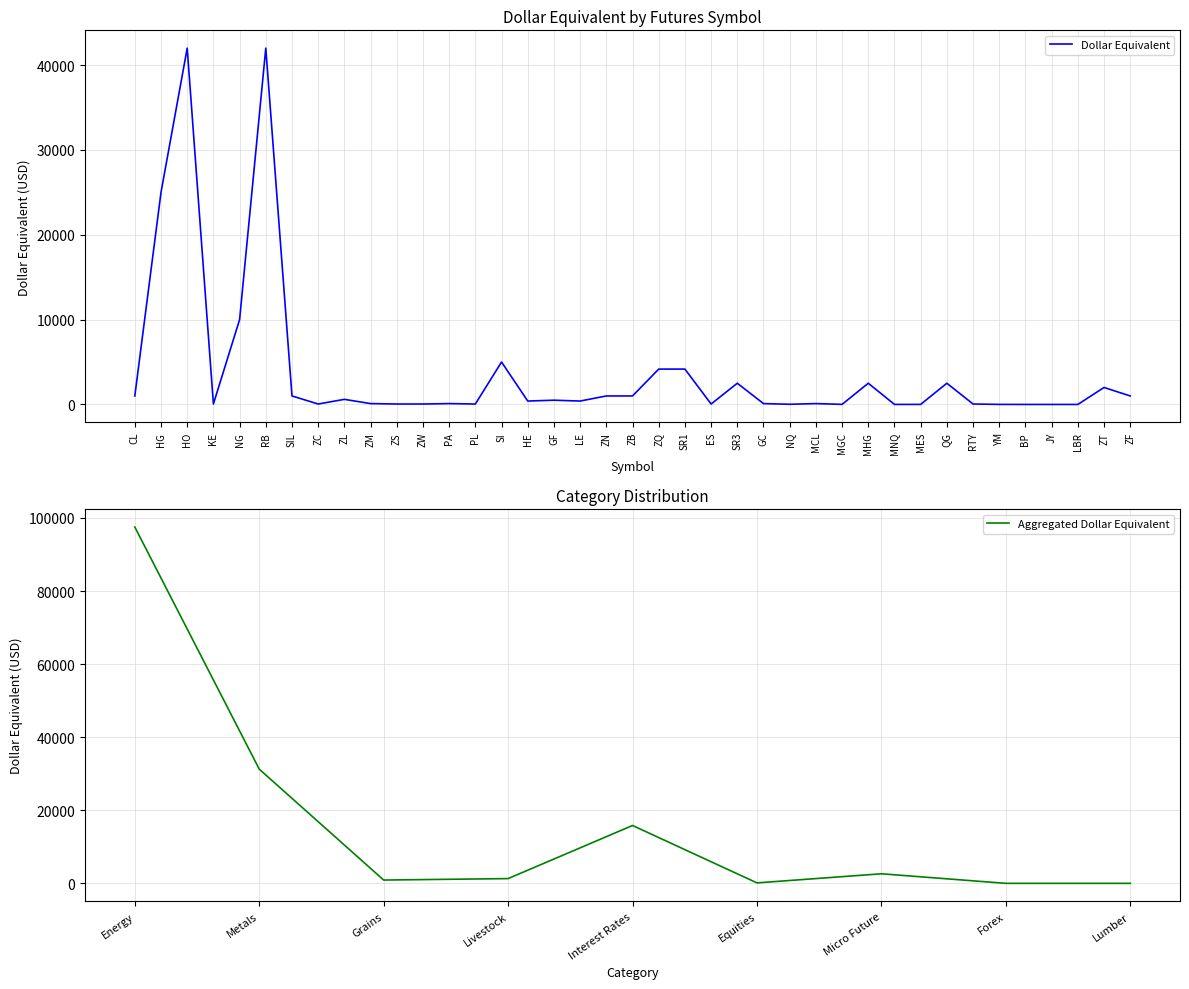

Reading left to right, transcribe all the data shown in this chart.

1000	25000	42000	50	10000	42000	1000	50	600	100	50	50	100	50	5000	400	500	400	1000	1000	4167	4167	50	2500	100	20	100	10	2500	2	5	2500	50	5	0	0	0	2000	1000